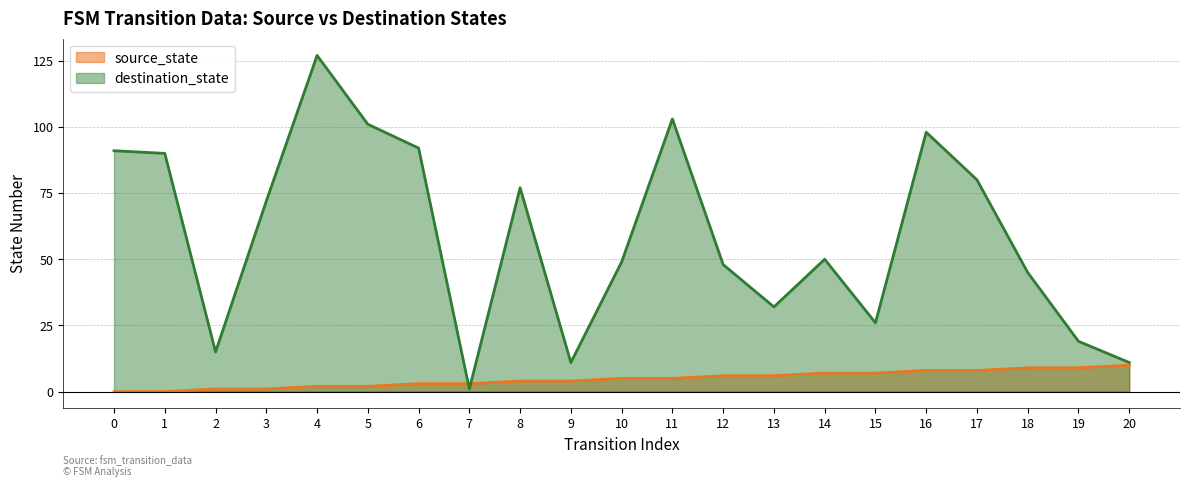

True or false: destination_state and source_state cross at least once.

True